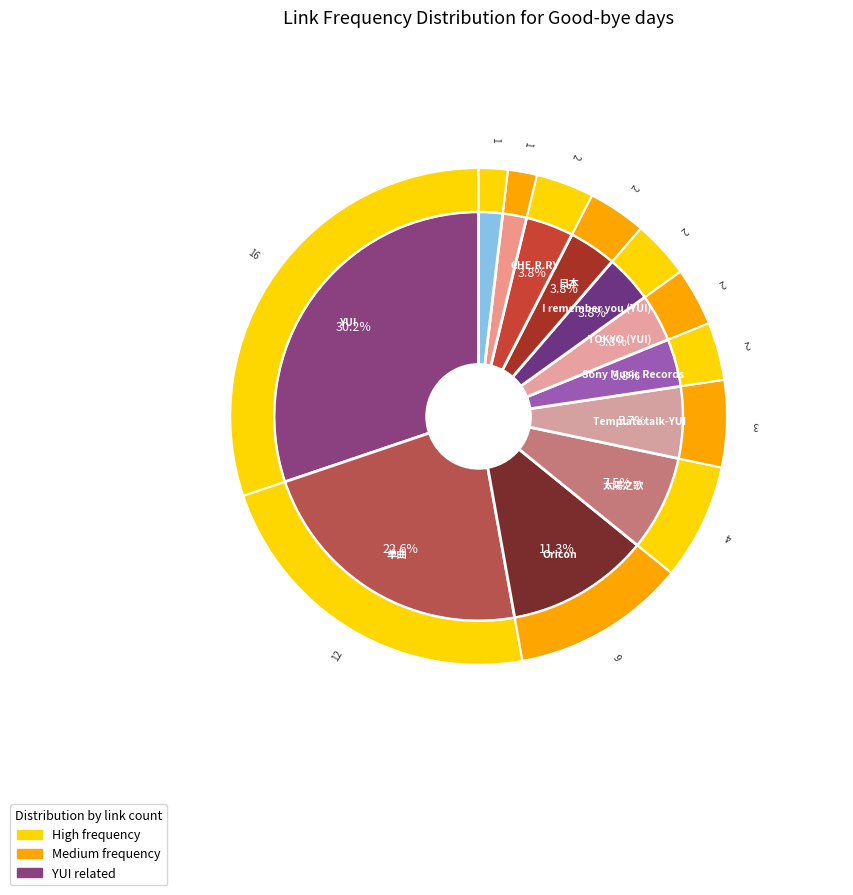

What percentage is NOT represented by J-POP?

98.1%